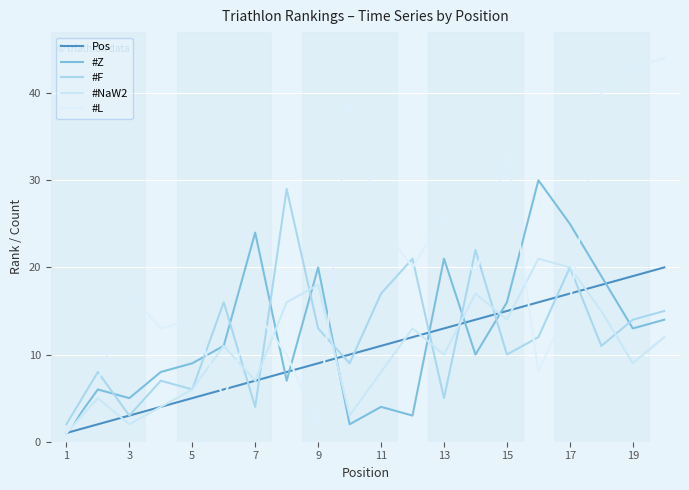

How many lines are shown in the chart?

5